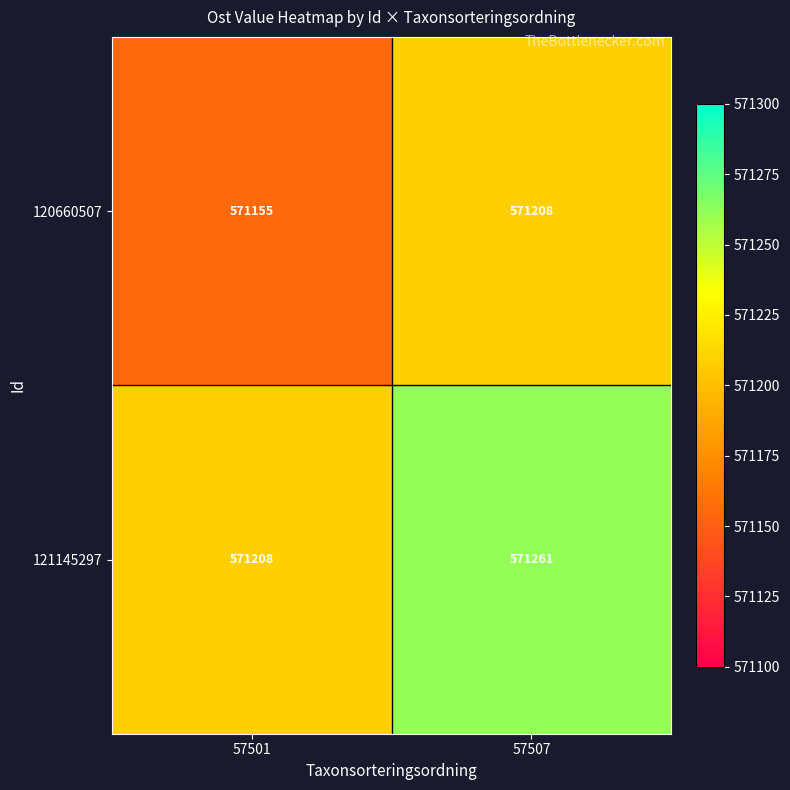

What is the difference between the highest and lowest values at 57501?

53